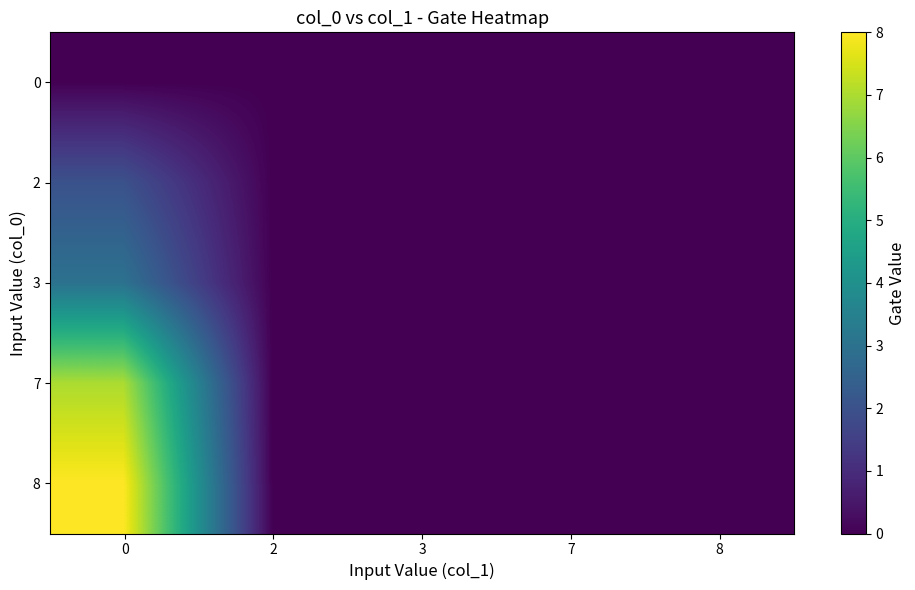

Reading left to right, transcribe all the data shown in this chart.

0: 0=0	2=0	3=0	7=0	8=0
2: 0=2	2=0	3=0	7=0	8=0
3: 0=3	2=0	3=0	7=0	8=0
7: 0=7	2=0	3=0	7=0	8=0
8: 0=8	2=0	3=0	7=0	8=0